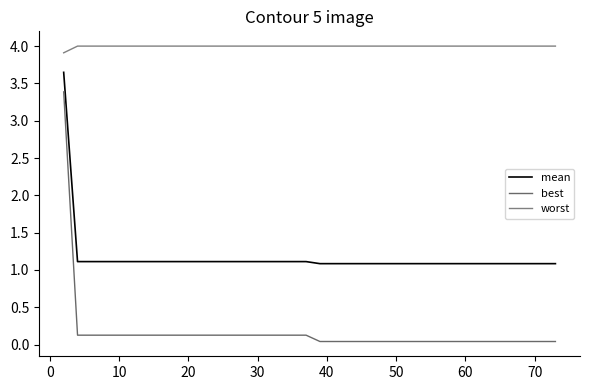

What is the difference between the second highest and minimum values in the worst series?

0.1